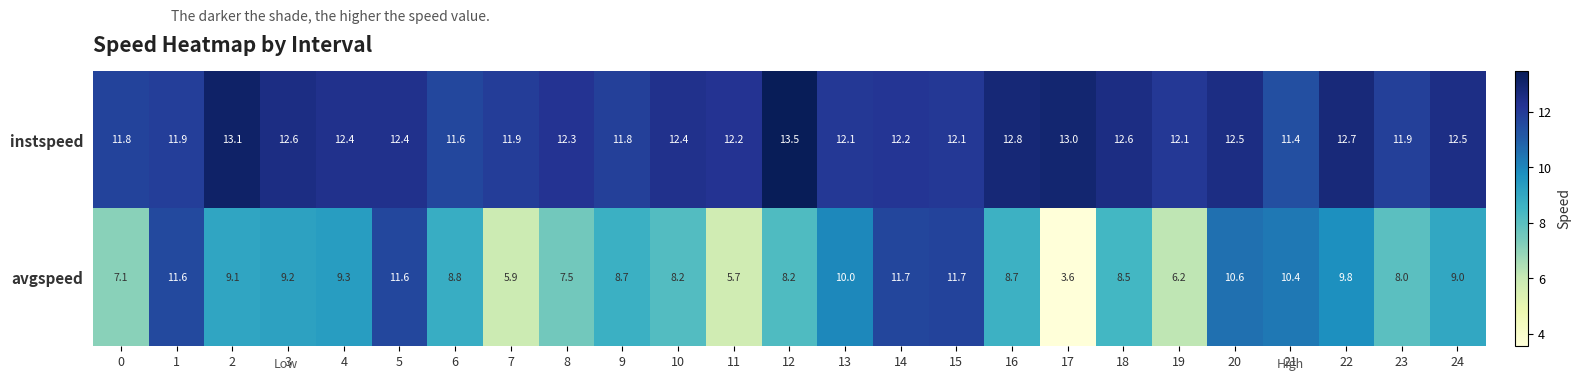

What is the maximum value for avgspeed?

11.7